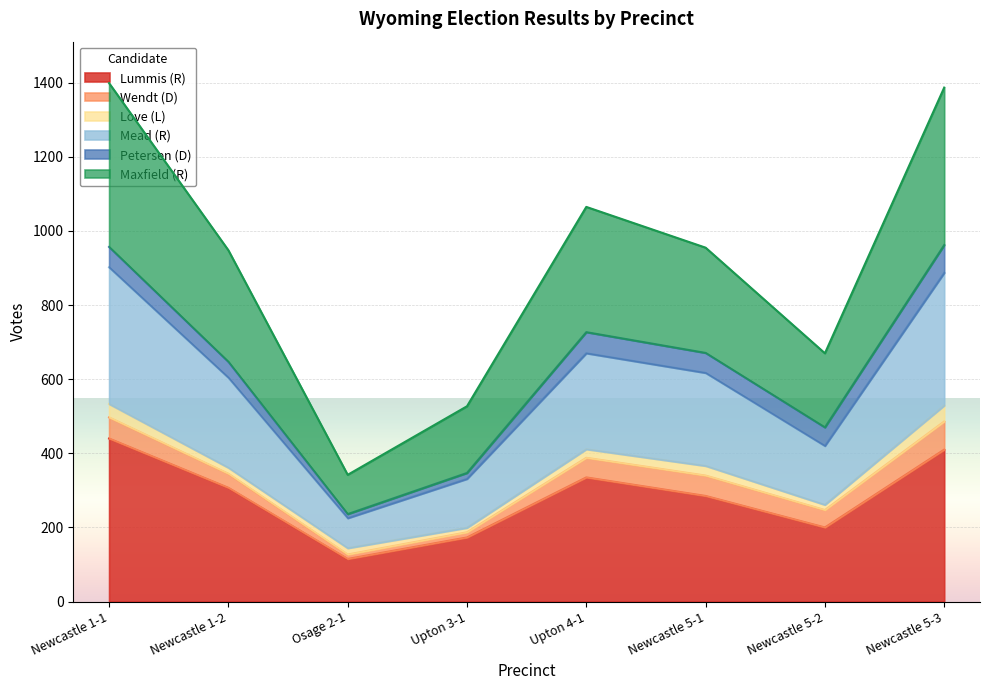

Which category has the lowest value in the Mead (R) series?

Osage 2-1